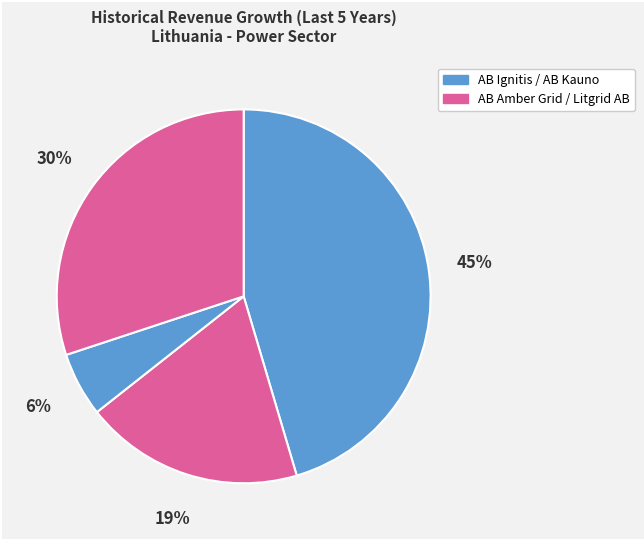

Count the number of slices in the pie.

4